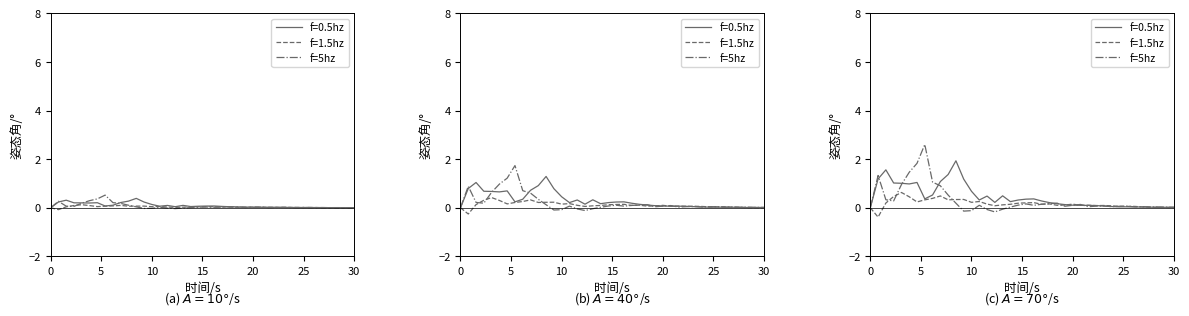

How many categories are shown in the chart?

40